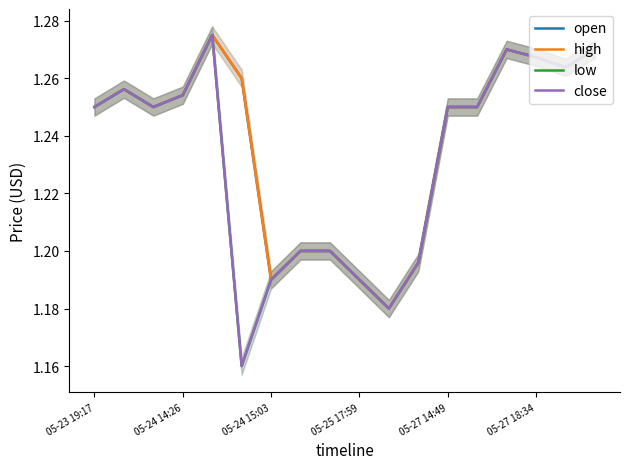

Which has a higher value, 7 or 05-27 18:34?

05-27 18:34